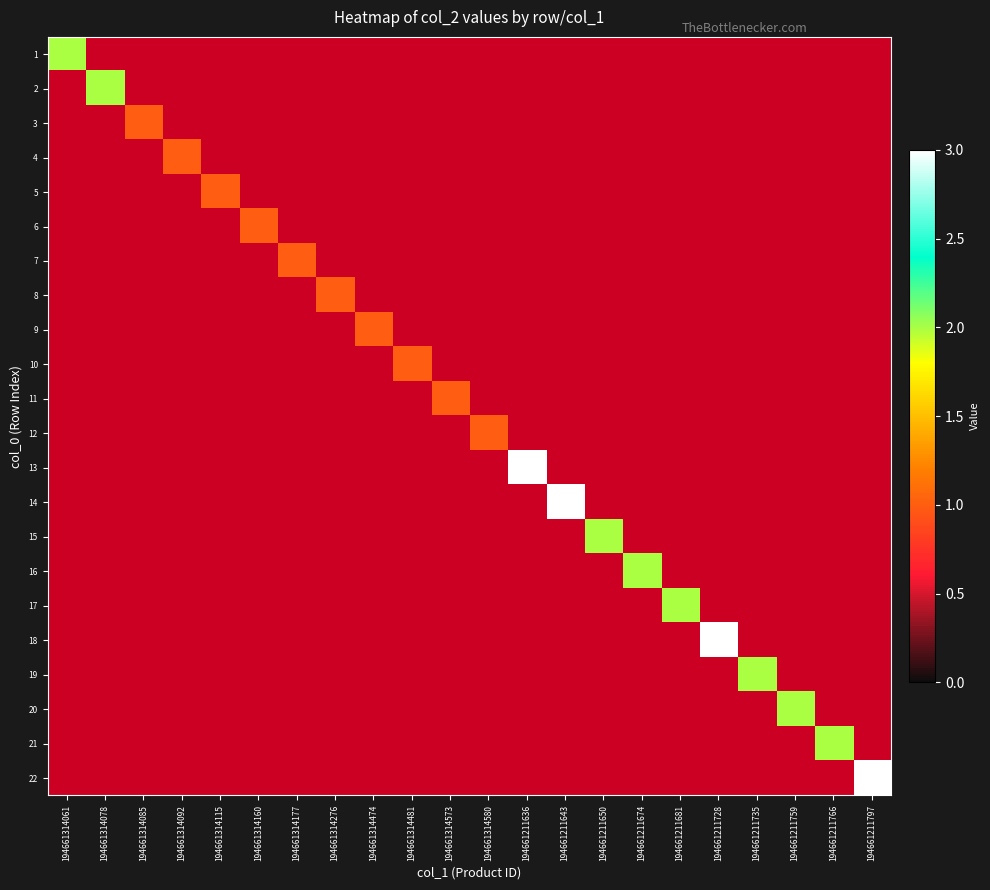

Which has a higher value, 194661211650 or 194661314061?

194661314061